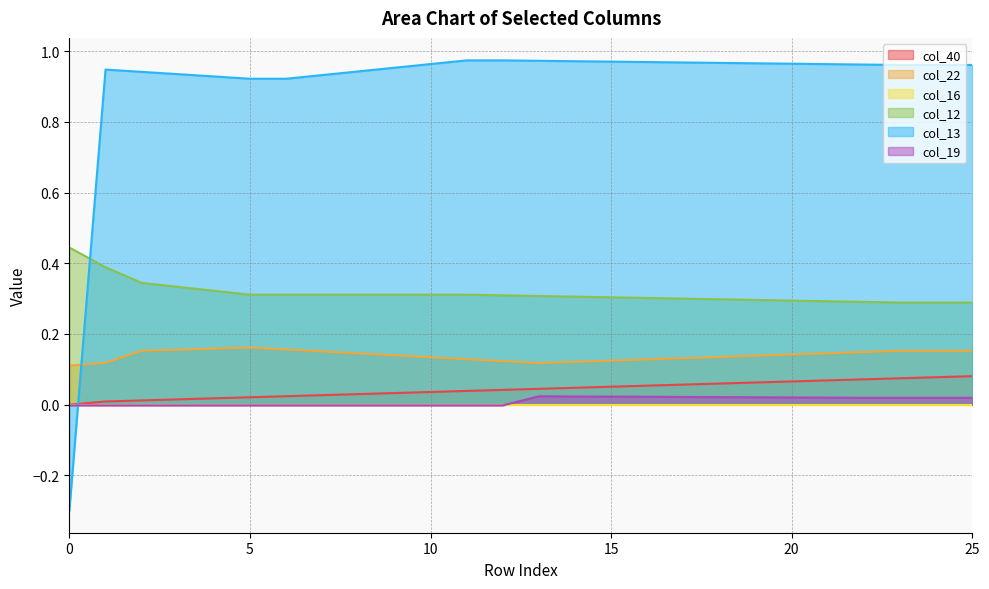

True or false: col_40 has more than 1 interior local peaks.

False